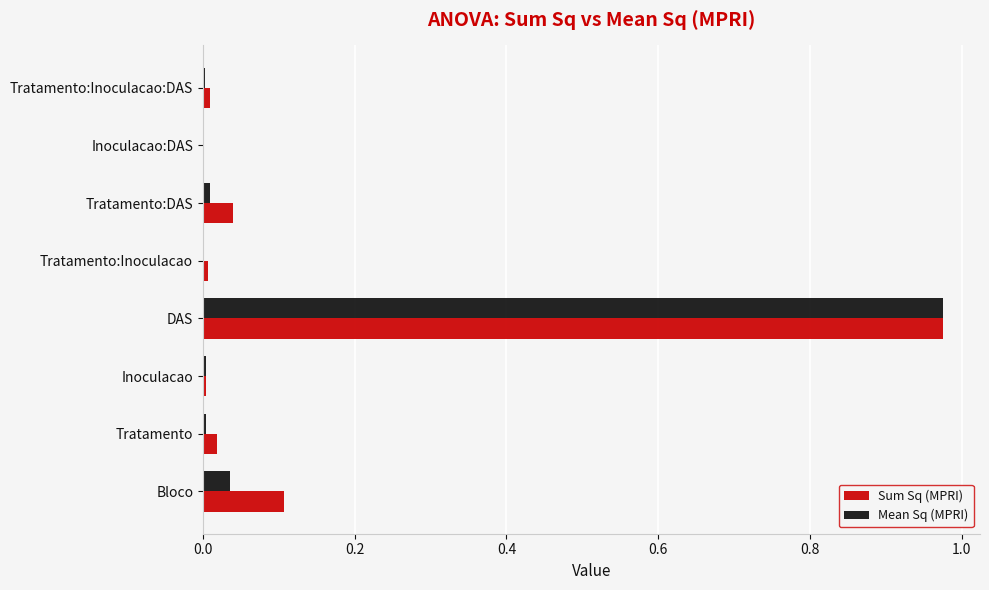

Which category has the highest value across all series?

DAS